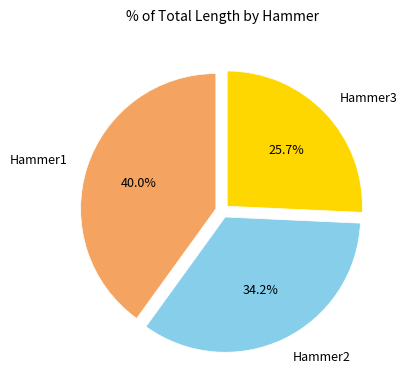

What is the smallest slice in the pie chart?

Hammer3